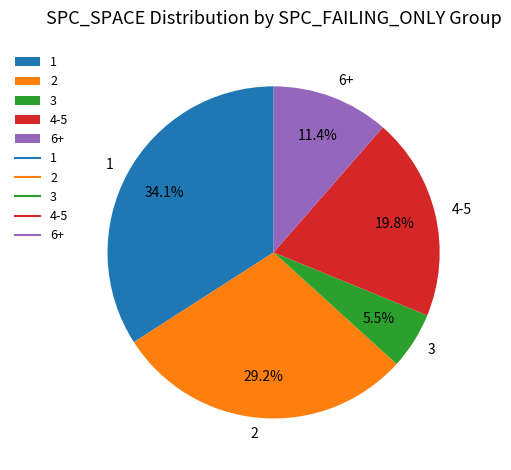

Is there a majority slice in this chart?

No